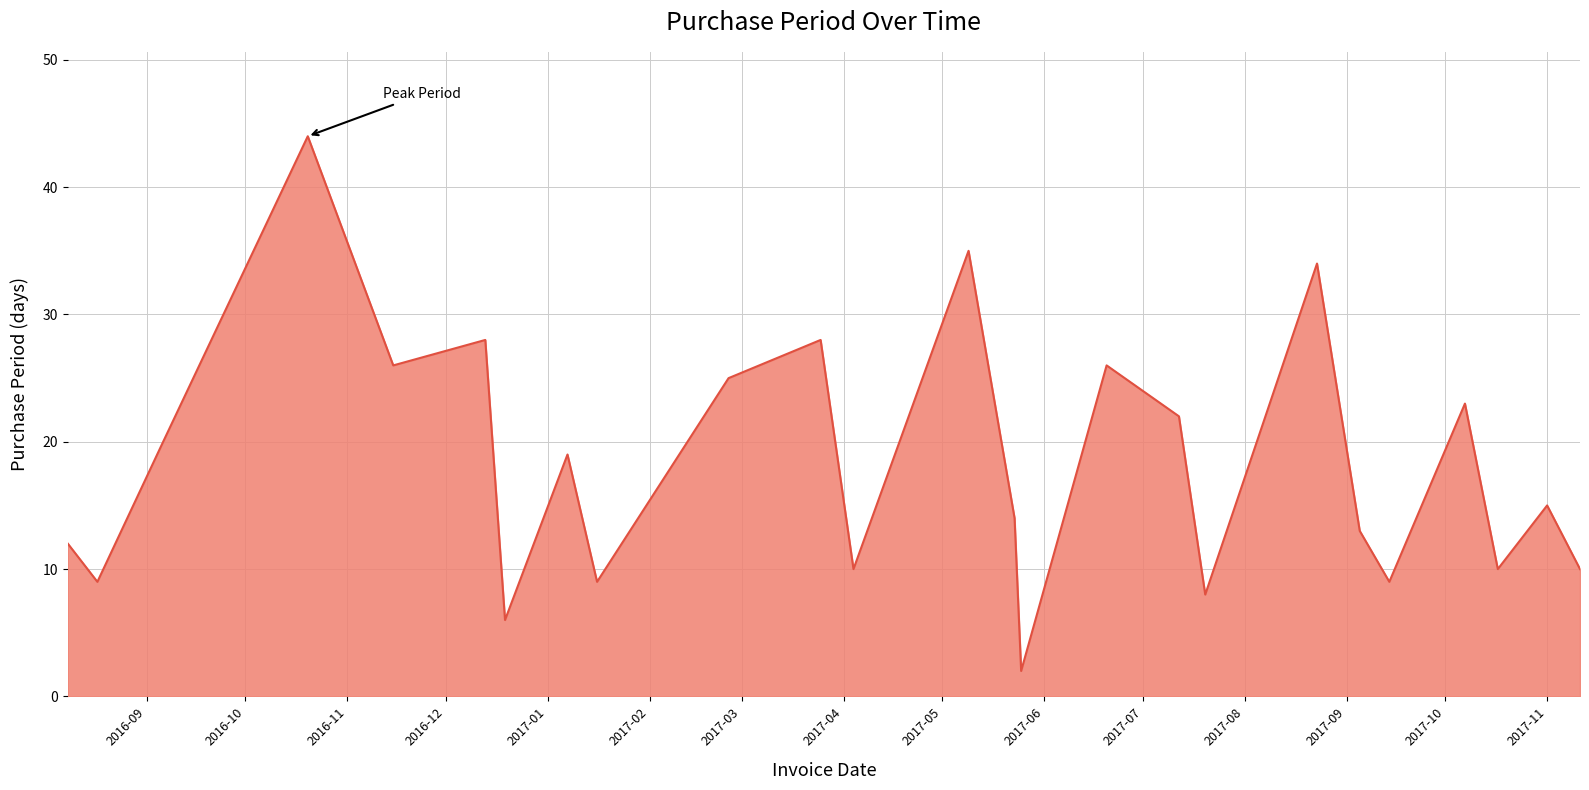

How many lines are shown in the chart?

1